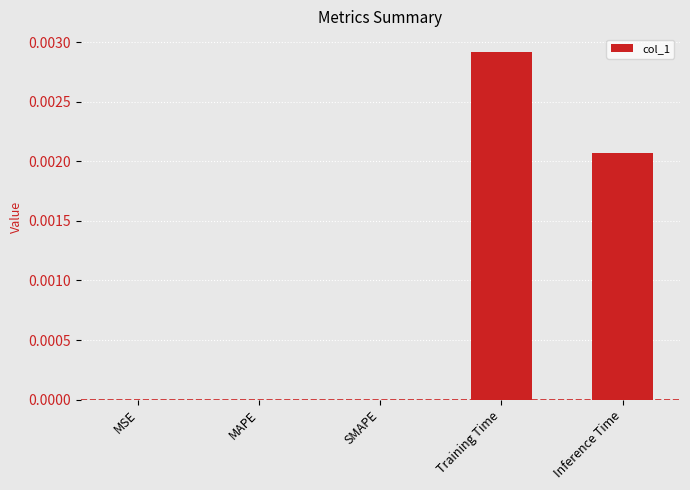

Which category has the highest value across all series?

Training Time